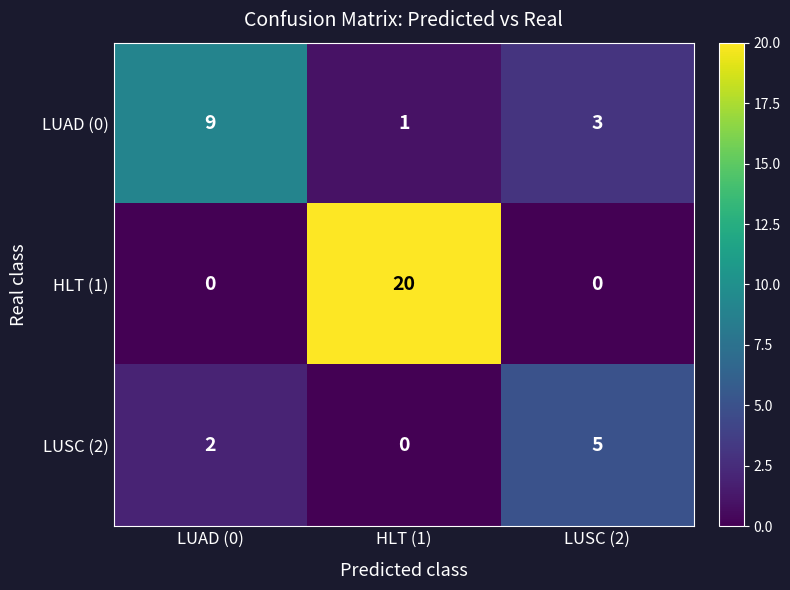

At how many categories does at least one series exceed 10?

1